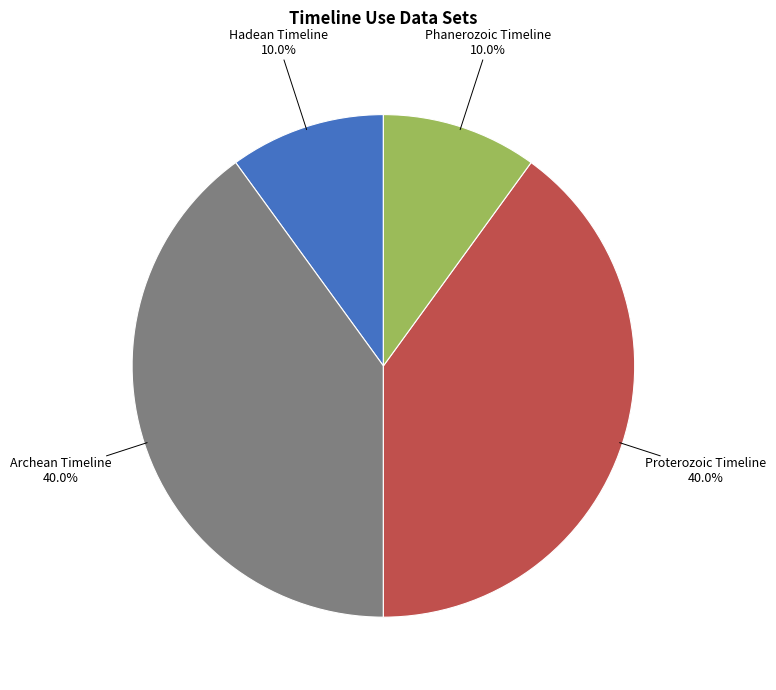

Does any single category account for the majority?

No